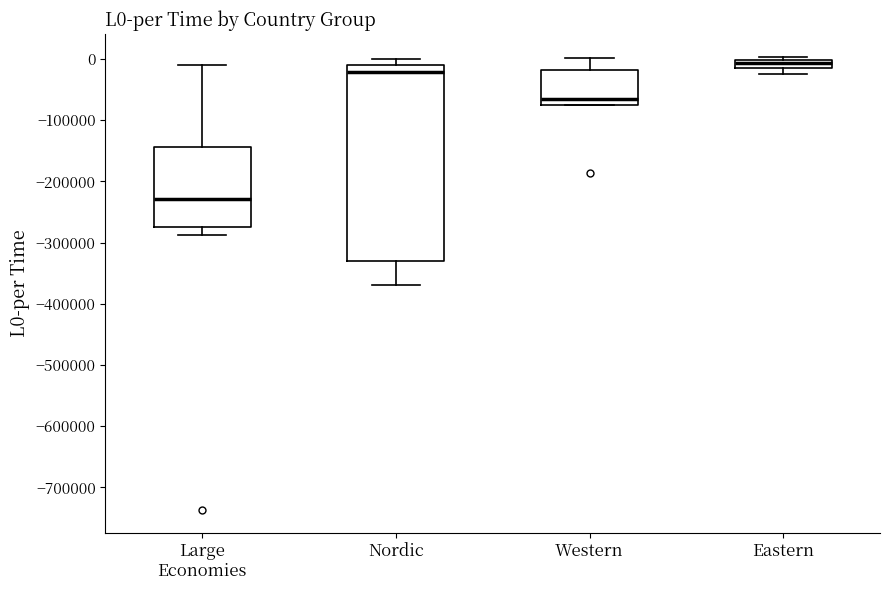

Which box is the tallest, from its lower edge to its upper edge?

Nordic